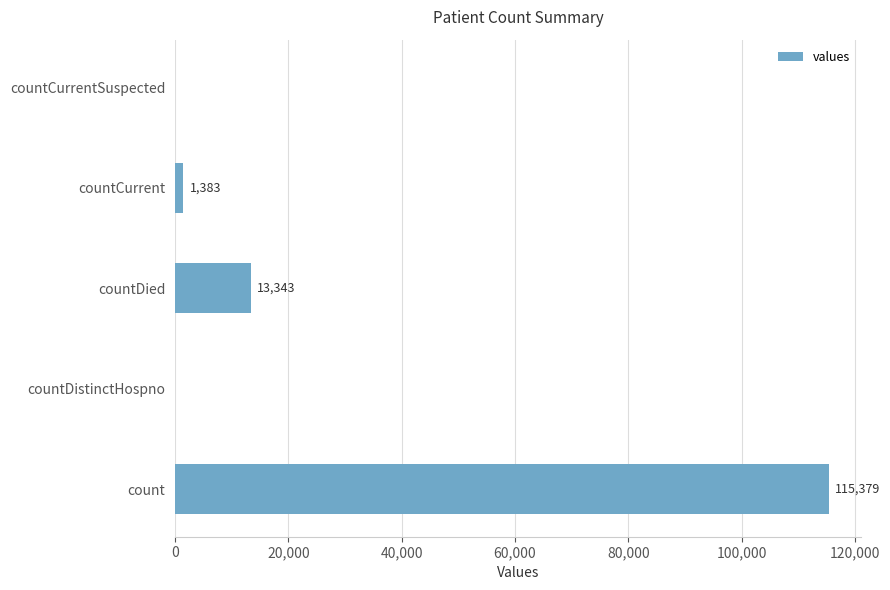

Are the bars horizontal?

Yes